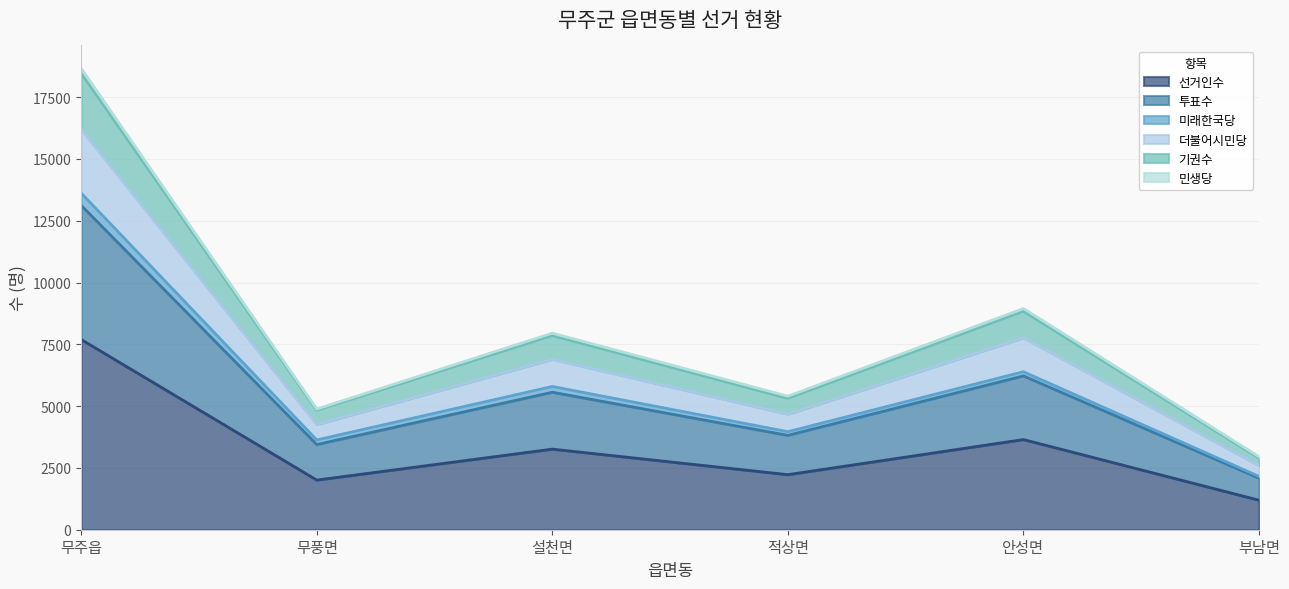

The 선거인수 series shows 1194 at 부남면. True or false?

True